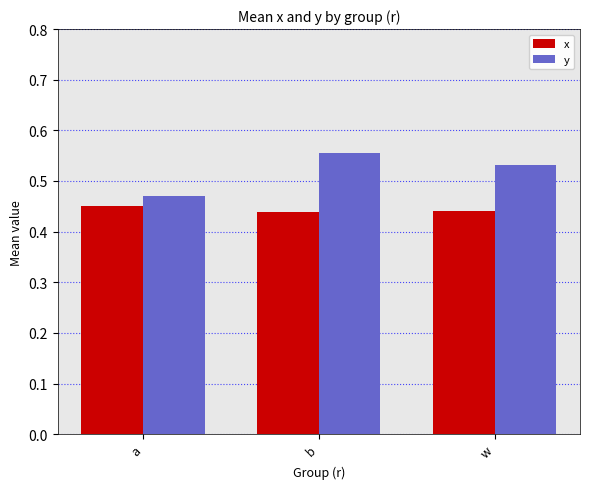

What is the difference between the highest and lowest values at b?

0.1